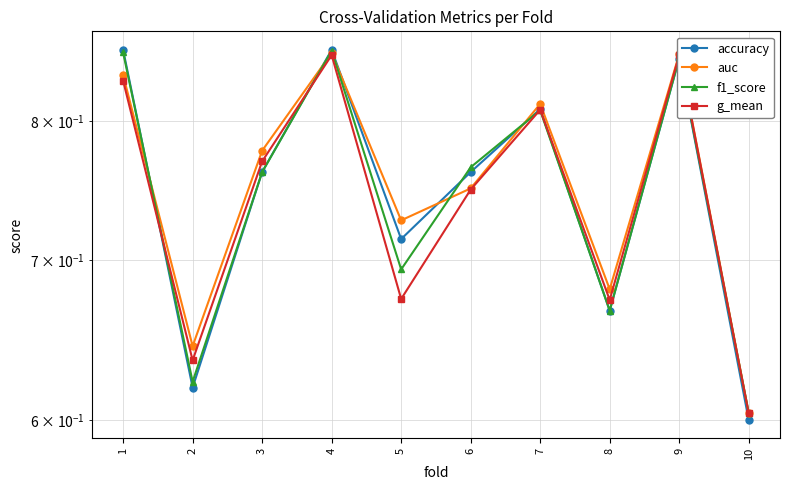

At how many categories does at least one series exceed 0?

10